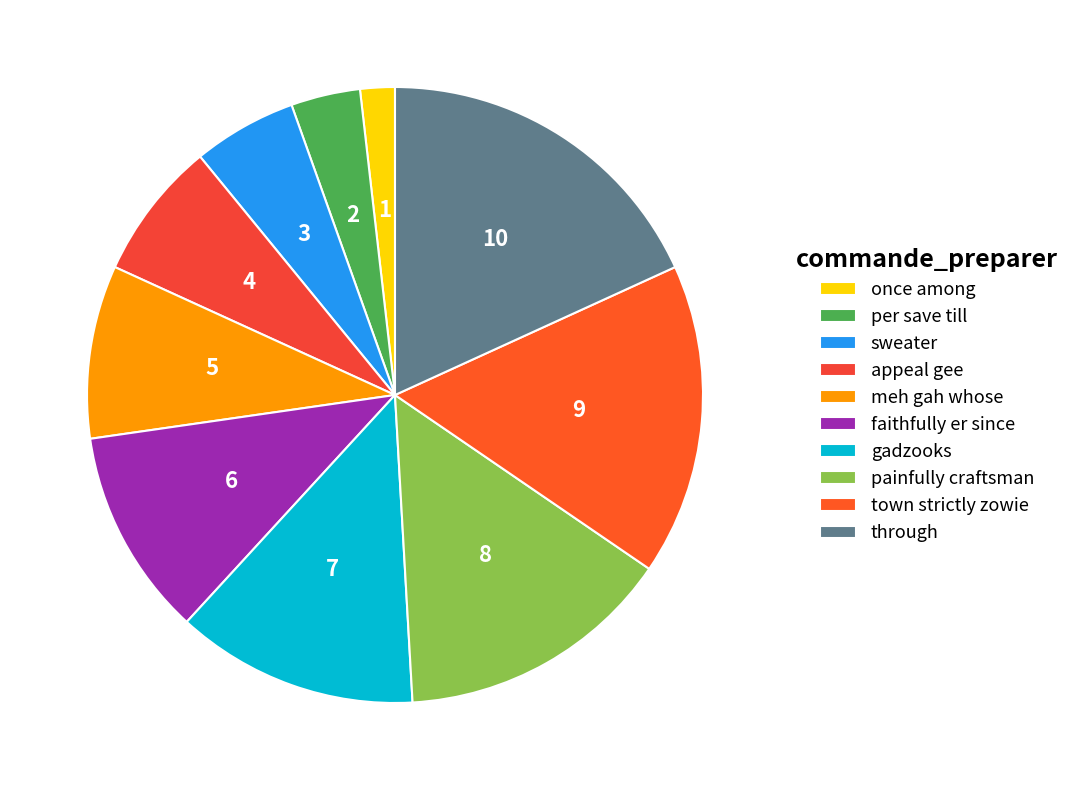

To the nearest percent, what is the difference between the gadzooks and town strictly zowie slice percentages?

4%